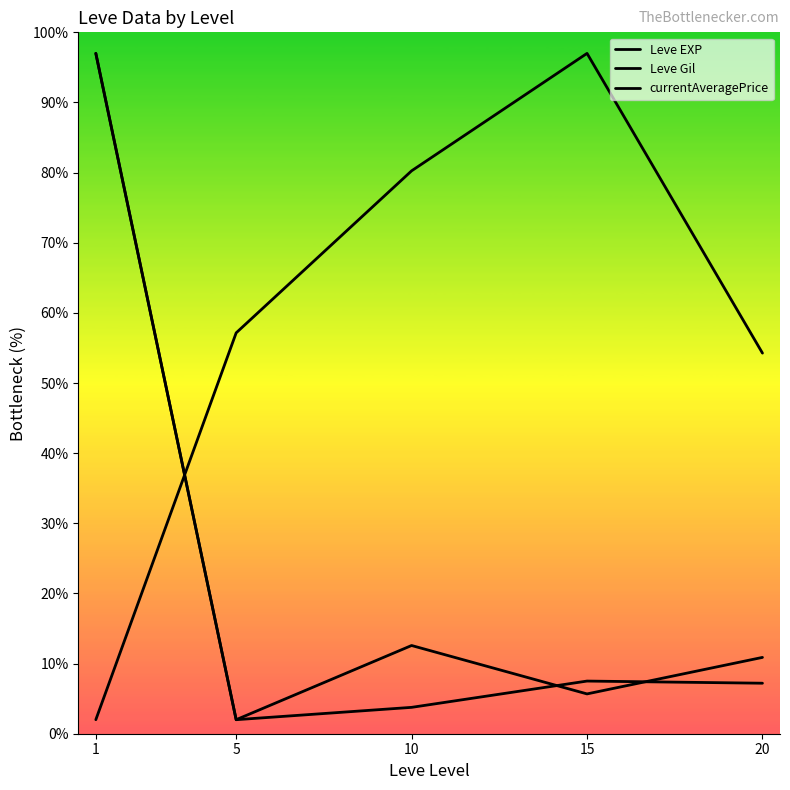

How many categories are shown in the chart?

5